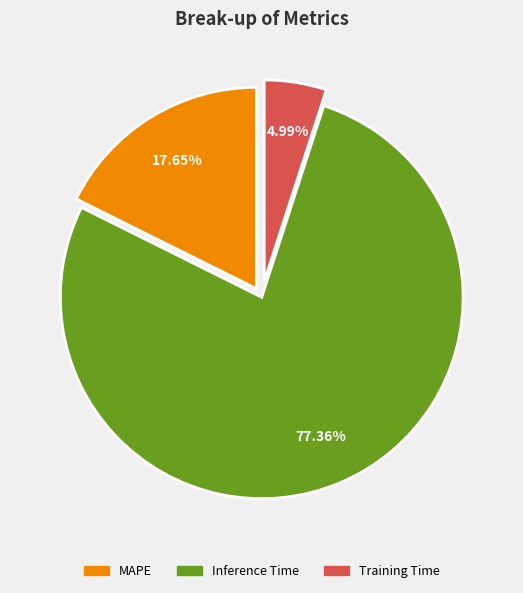

How many segments does this pie chart have?

3